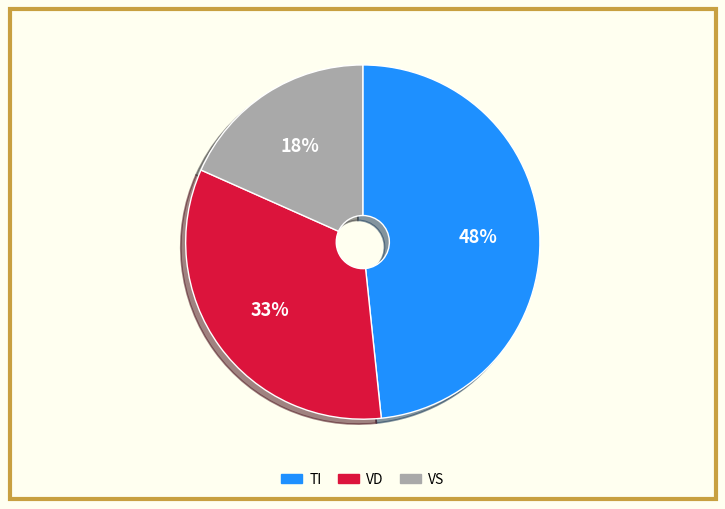

To the nearest percent, what is the difference between the largest and smallest slice percentages?

30%